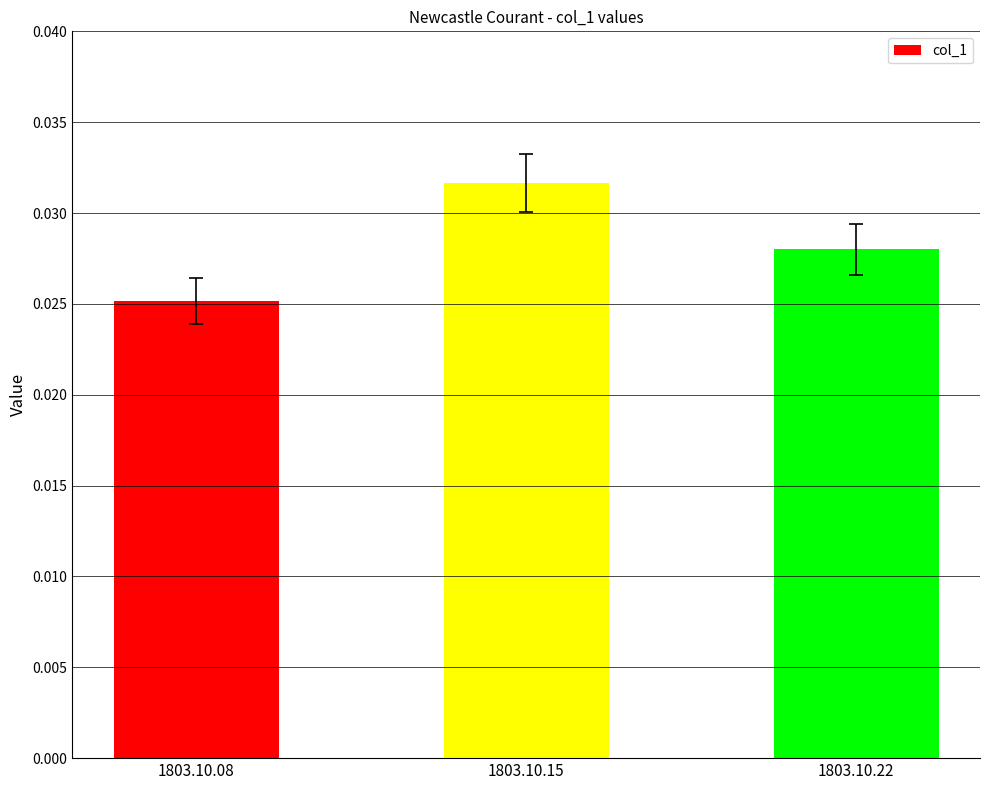

What is the sum of the values at 1803.10.08 and 1803.10.22?

0.1